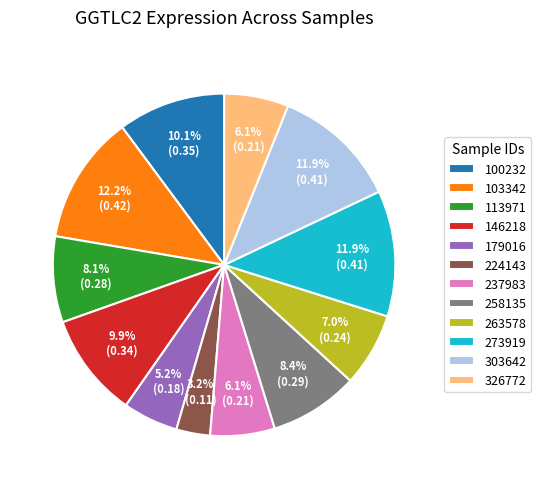

How many segments does this pie chart have?

12